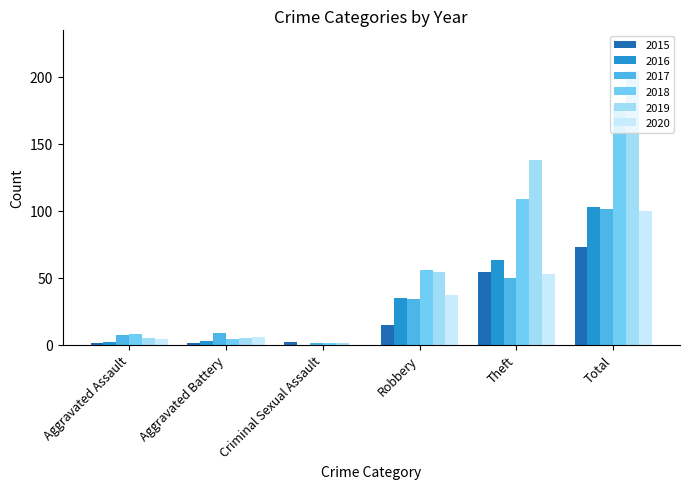

Reading left to right, what are all the values shown in this chart?

2015: Aggravated Assault=1	Aggravated Battery=1	Criminal Sexual Assault=2	Robbery=15	Theft=54	Total=73
2016: Aggravated Assault=2	Aggravated Battery=3	Criminal Sexual Assault=0	Robbery=35	Theft=63	Total=103
2017: Aggravated Assault=7	Aggravated Battery=9	Criminal Sexual Assault=1	Robbery=34	Theft=50	Total=101
2018: Aggravated Assault=8	Aggravated Battery=4	Criminal Sexual Assault=1	Robbery=56	Theft=109	Total=178
2019: Aggravated Assault=5	Aggravated Battery=5	Criminal Sexual Assault=1	Robbery=54	Theft=138	Total=204
2020: Aggravated Assault=4	Aggravated Battery=6	Criminal Sexual Assault=0	Robbery=37	Theft=53	Total=100